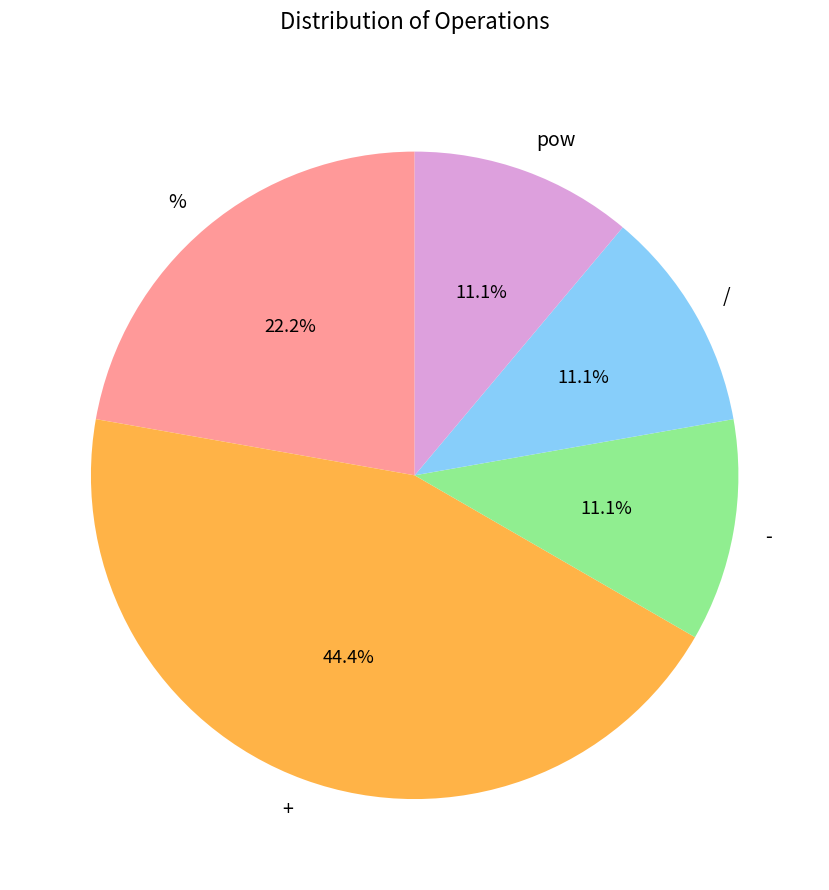

What is the ratio of the value at pow to the value at -?

1.0